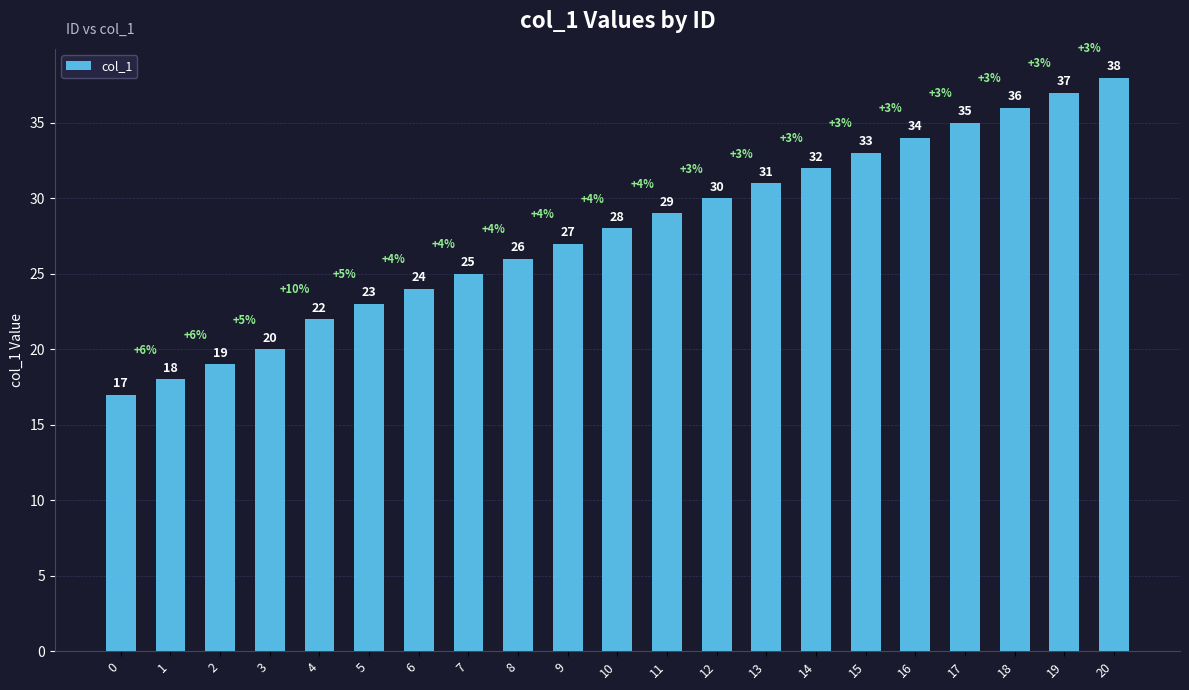

Reading right to left, transcribe all the data shown in this chart.

20=38	19=37	18=36	17=35	16=34	15=33	14=32	13=31	12=30	11=29	10=28	9=27	8=26	7=25	6=24	5=23	4=22	3=20	2=19	1=18	0=17